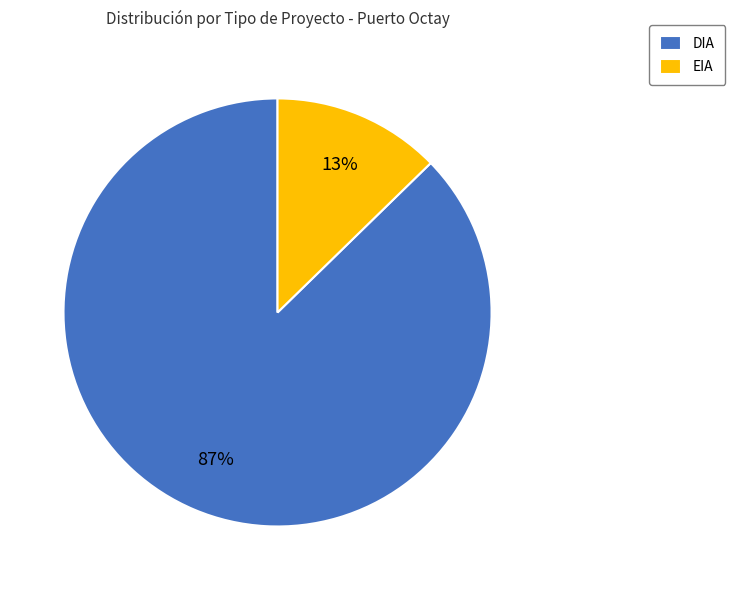

Is there a majority slice in this chart?

Yes